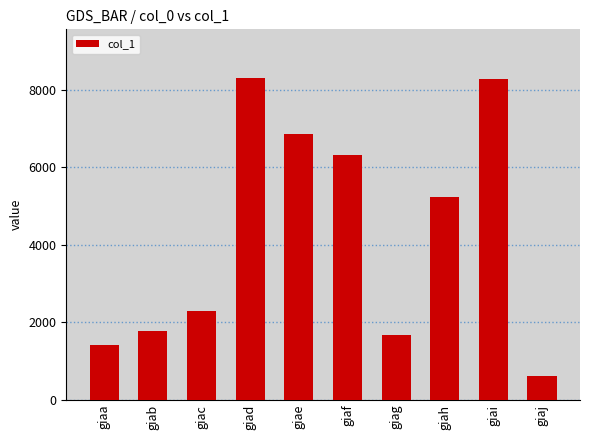

What is the greatest value displayed?

8317